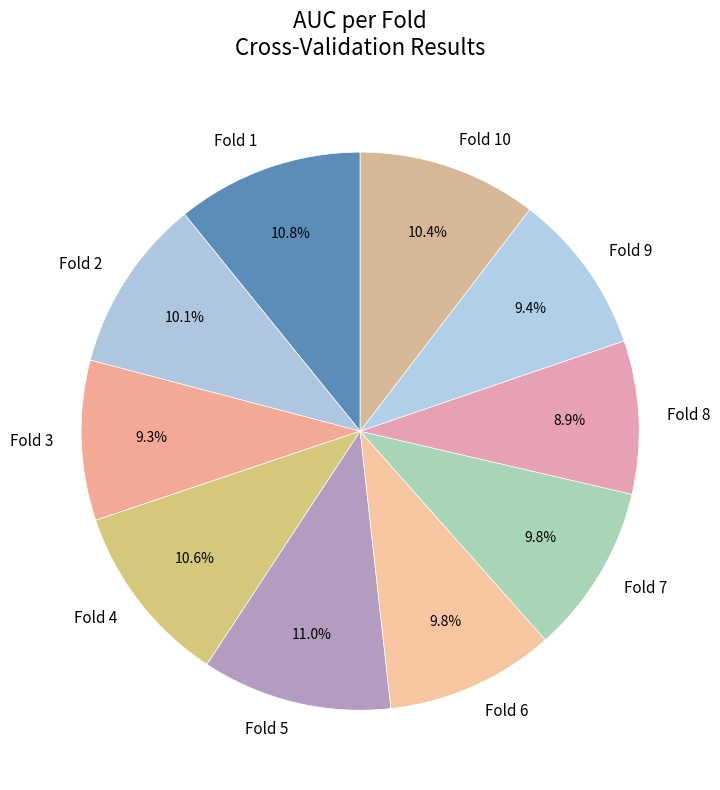

How many segments does this pie chart have?

10